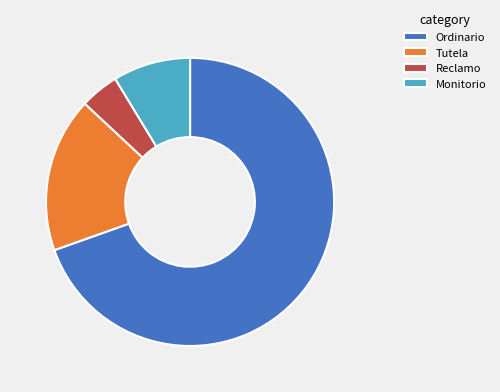

Do Tutela and Ordinario together represent more than half of the pie?

Yes